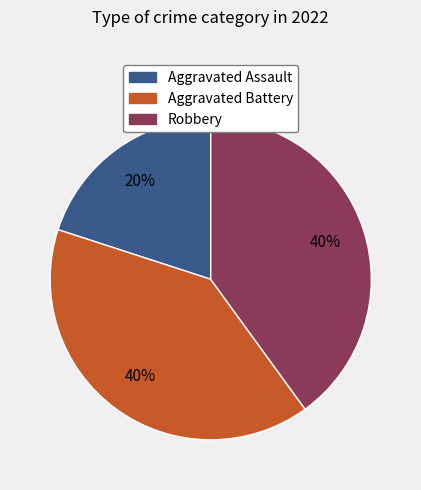

To the nearest percent, what is the average slice percentage?

33%